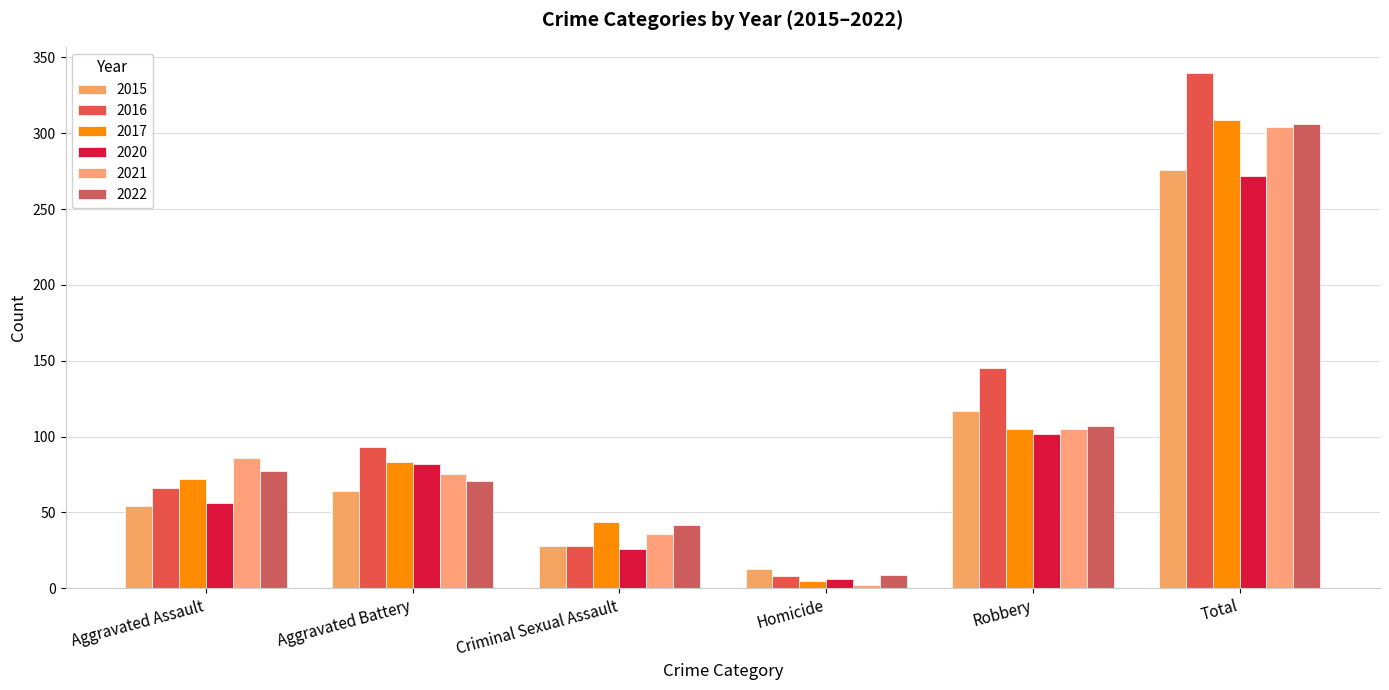

Reading left to right, transcribe all the data shown in this chart.

2015: 54	64	28	13	117	276
2016: 66	93	28	8	145	340
2017: 72	83	44	5	105	309
2020: 56	82	26	6	102	272
2021: 86	75	36	2	105	304
2022: 77	71	42	9	107	306